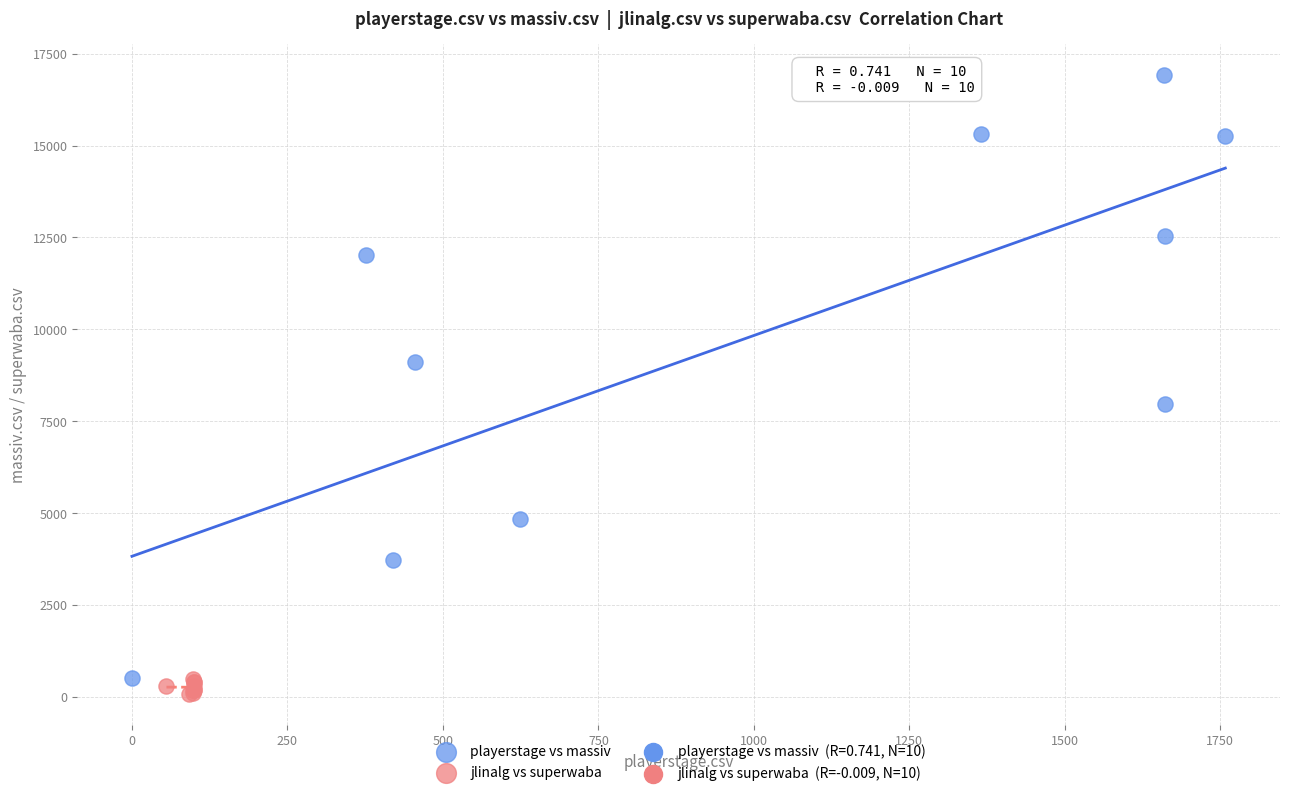

Which series has the largest Y range (max minus min)?

playerstage vs massiv